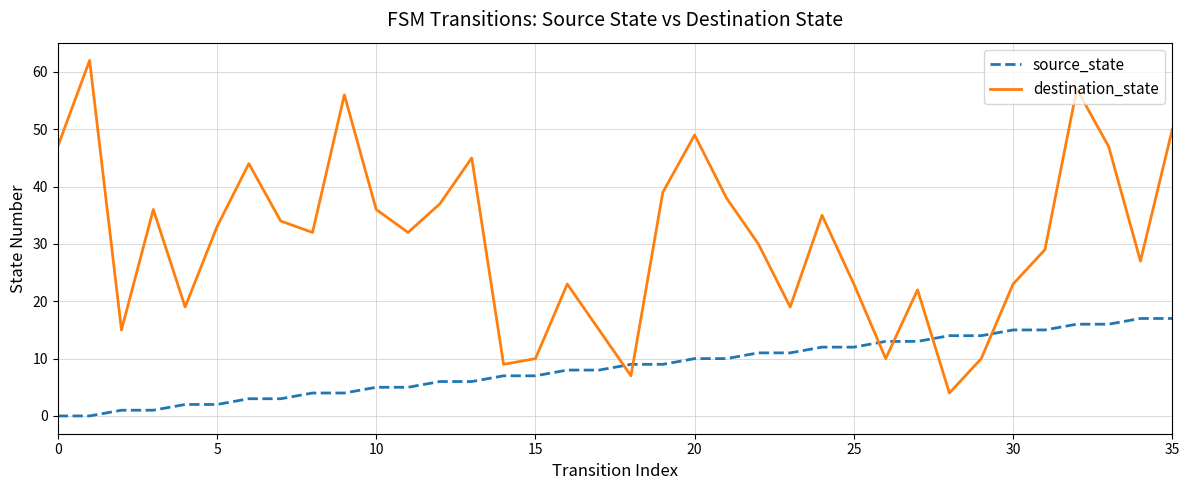

Which series has the widest spread of values?

destination_state